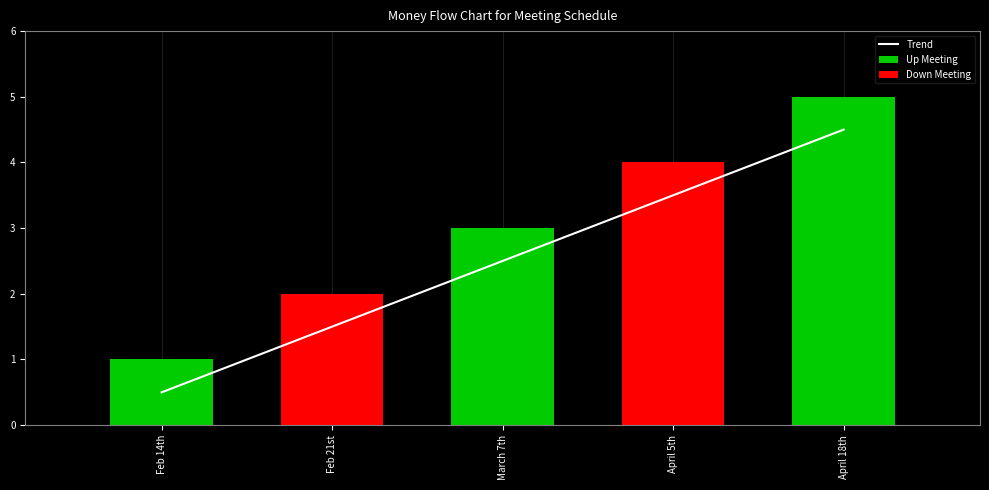

Reading left to right, transcribe all the data shown in this chart.

Feb 14th=0.5	Feb 21st=1.5	March 7th=2.5	April 5th=3.5	April 18th=4.5